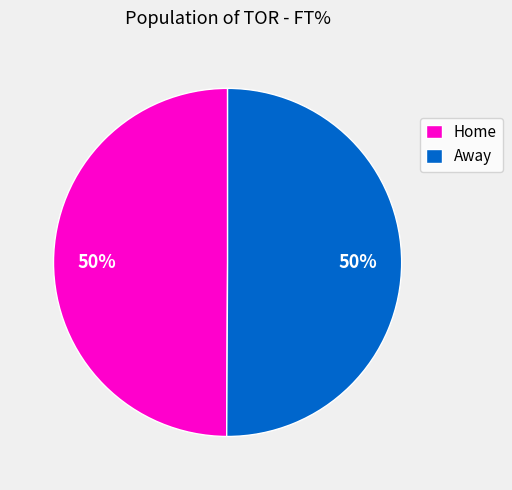

The Home slice represents 40% of the pie. True or false?

False